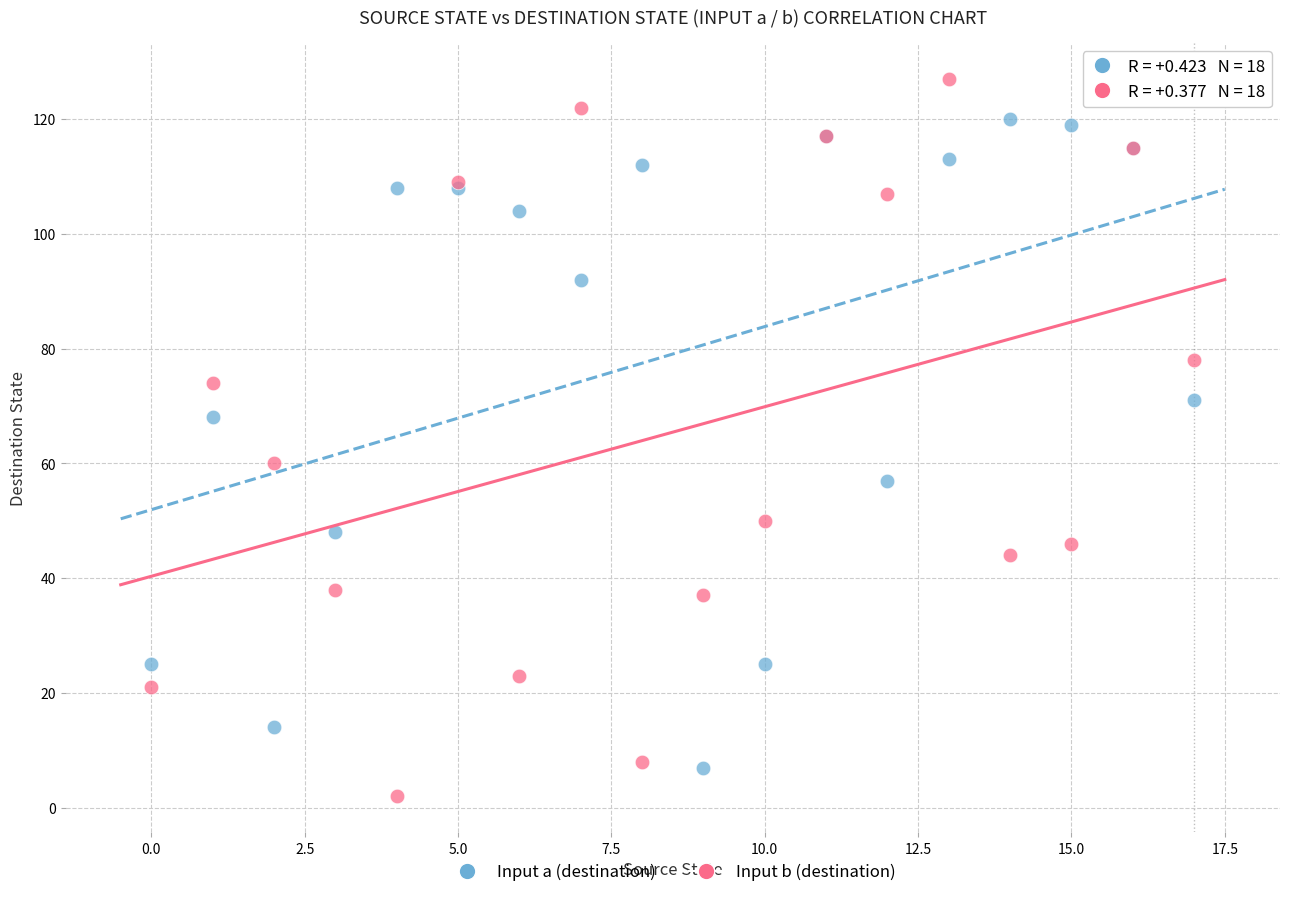

Which series contains the highest Y value?

Input b (destination)